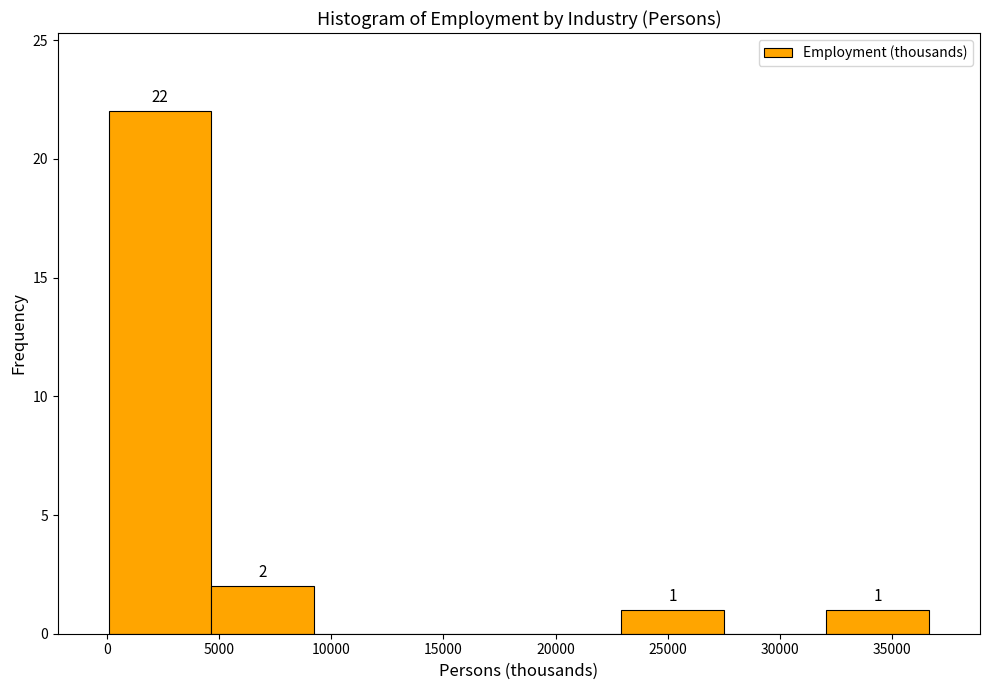

Over which range of the x-axis is the bar tallest?

0 to 4500